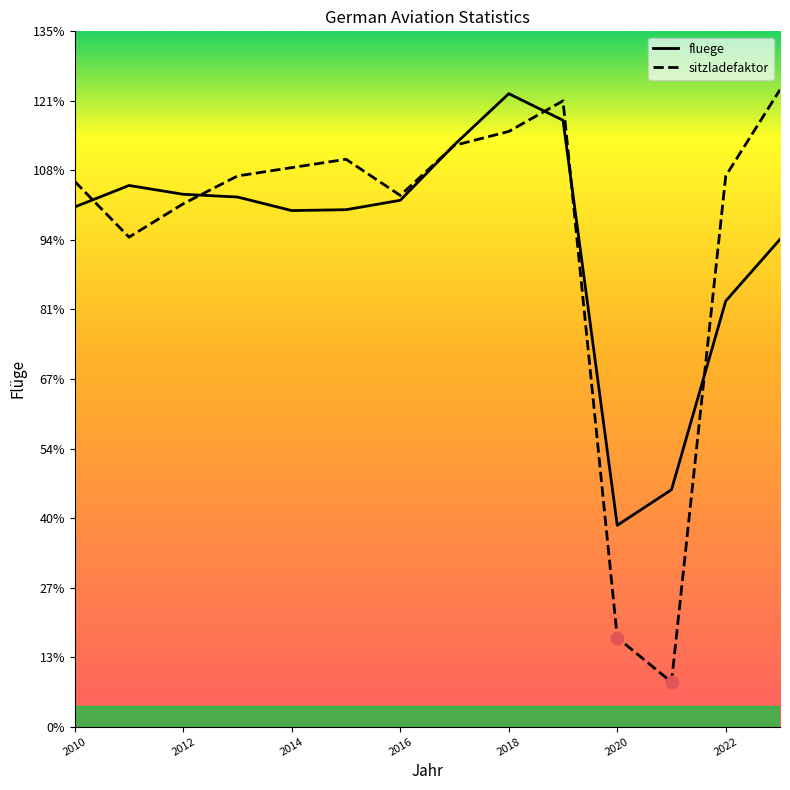

Is the value of fluege at 2010 greater than the value of sitzladefaktor at 2010?

No